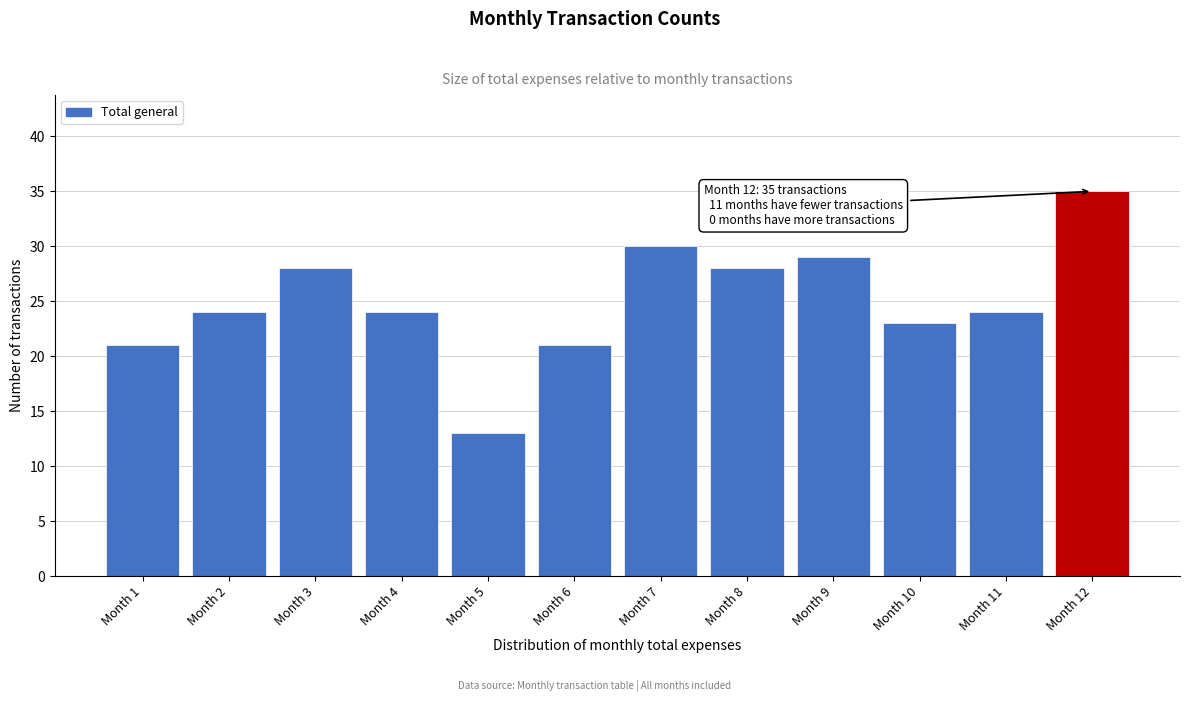

Reading left to right, extract all data points from this chart.

Month 1=21	Month 2=24	Month 3=28	Month 4=24	Month 5=13	Month 6=21	Month 7=30	Month 8=28	Month 9=29	Month 10=23	Month 11=24	Month 12=35